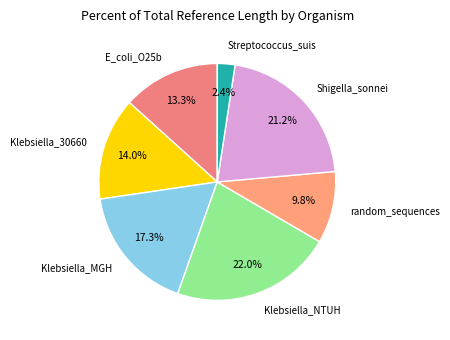

Which has a higher value, Shigella_sonnei or Klebsiella_MGH?

Shigella_sonnei